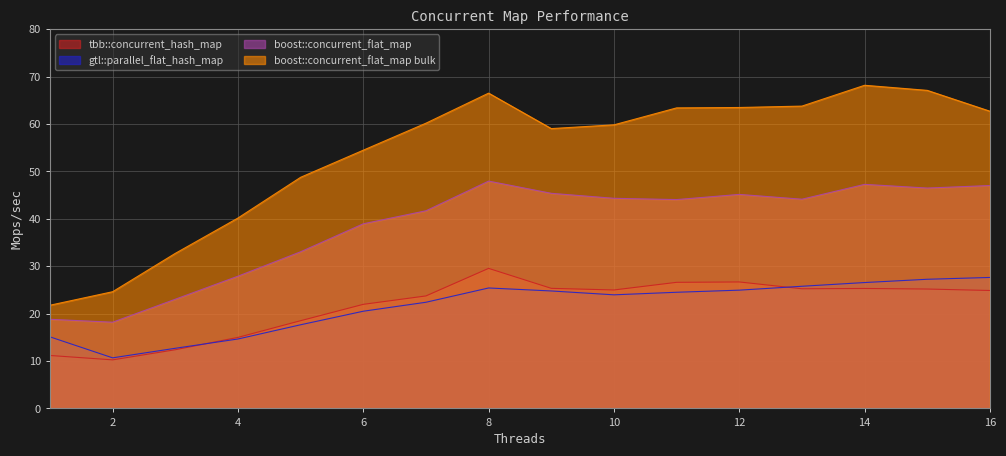

What is the difference between the highest and lowest values at 11?

38.9